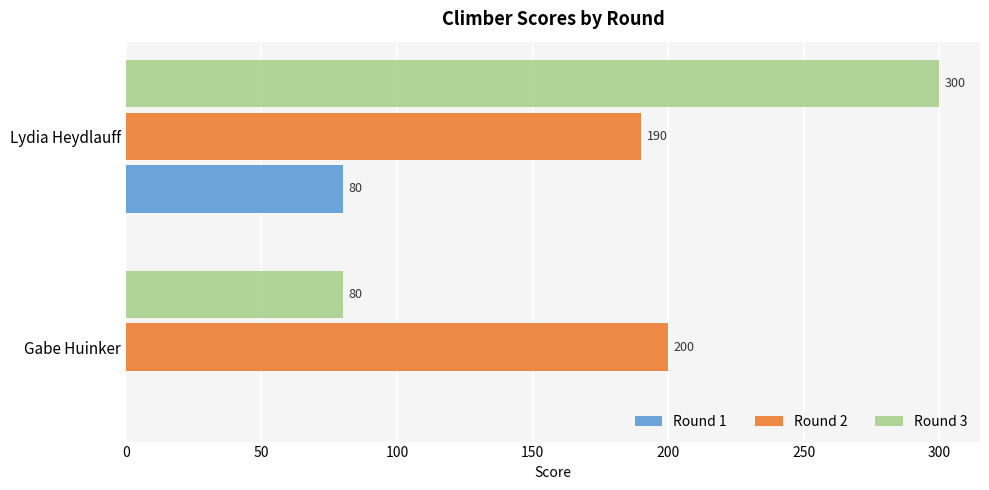

Which series has the largest total across all categories?

Round 2